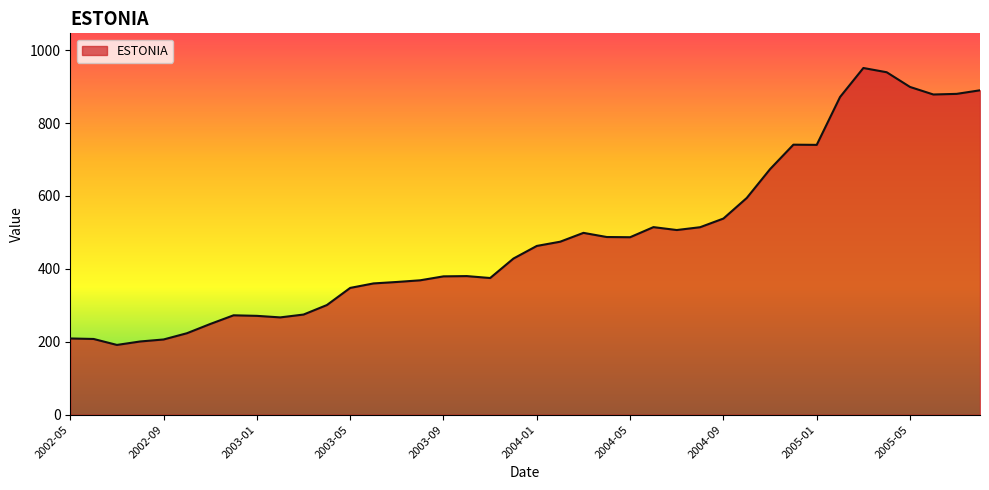

What is the difference between the maximum and minimum values?

759.7